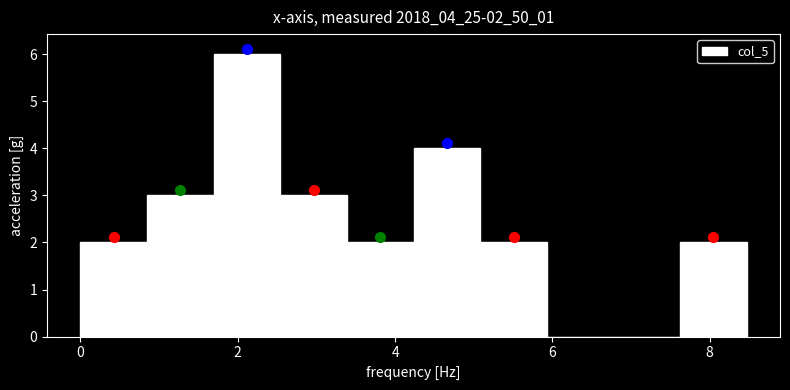

Reading left to right, list every bar in this chart as the range it spans on the x-axis followed by its height. Neither the bar edges nor the heights are printed on the chart, so give them approximately, as read against the axes.

0.0 to 0.8: 2
0.8 to 1.6: 3
1.6 to 2.6: 6
2.6 to 3.4: 3
3.4 to 4.2: 2
4.2 to 5.0: 4
5.0 to 6.0: 2
6.0 to 6.8: 0
6.8 to 7.6: 0
7.6 to 8.4: 2